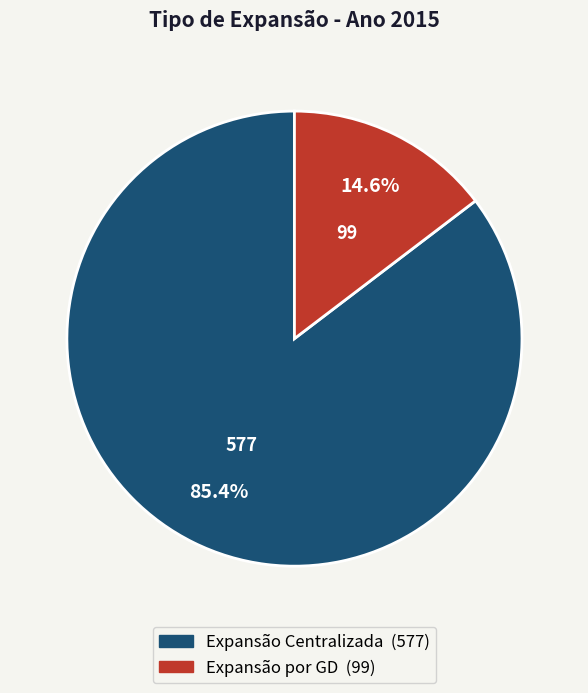

To the nearest percent, what is the difference between the largest and smallest slice percentages?

71%